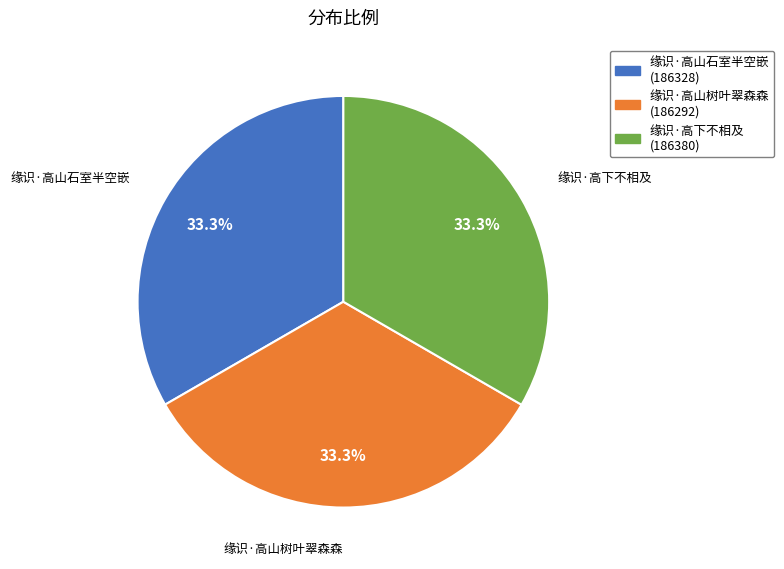

Approximately how many times larger is the value at 缘识·高下不相及 compared to 缘识·高山石室半空嵌?

1.0